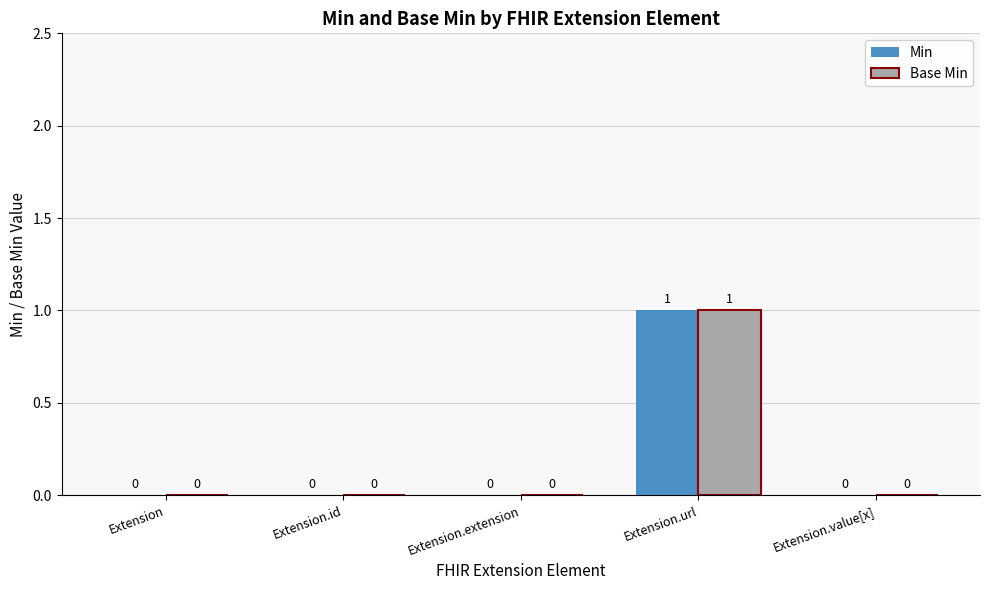

How many Base Min values are between 0 and 1?

5